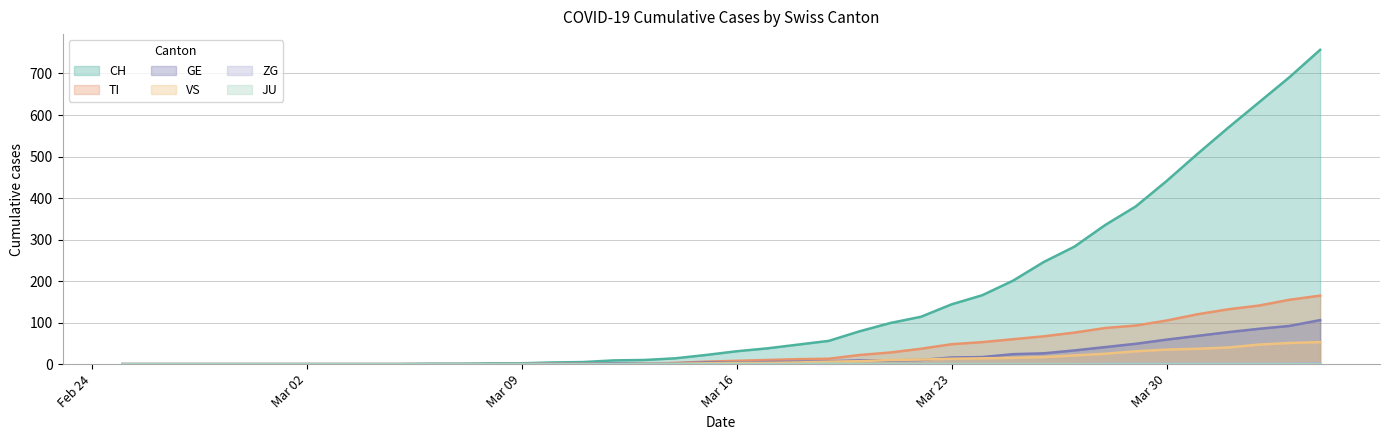

True or false: JU and GE cross at least once.

False